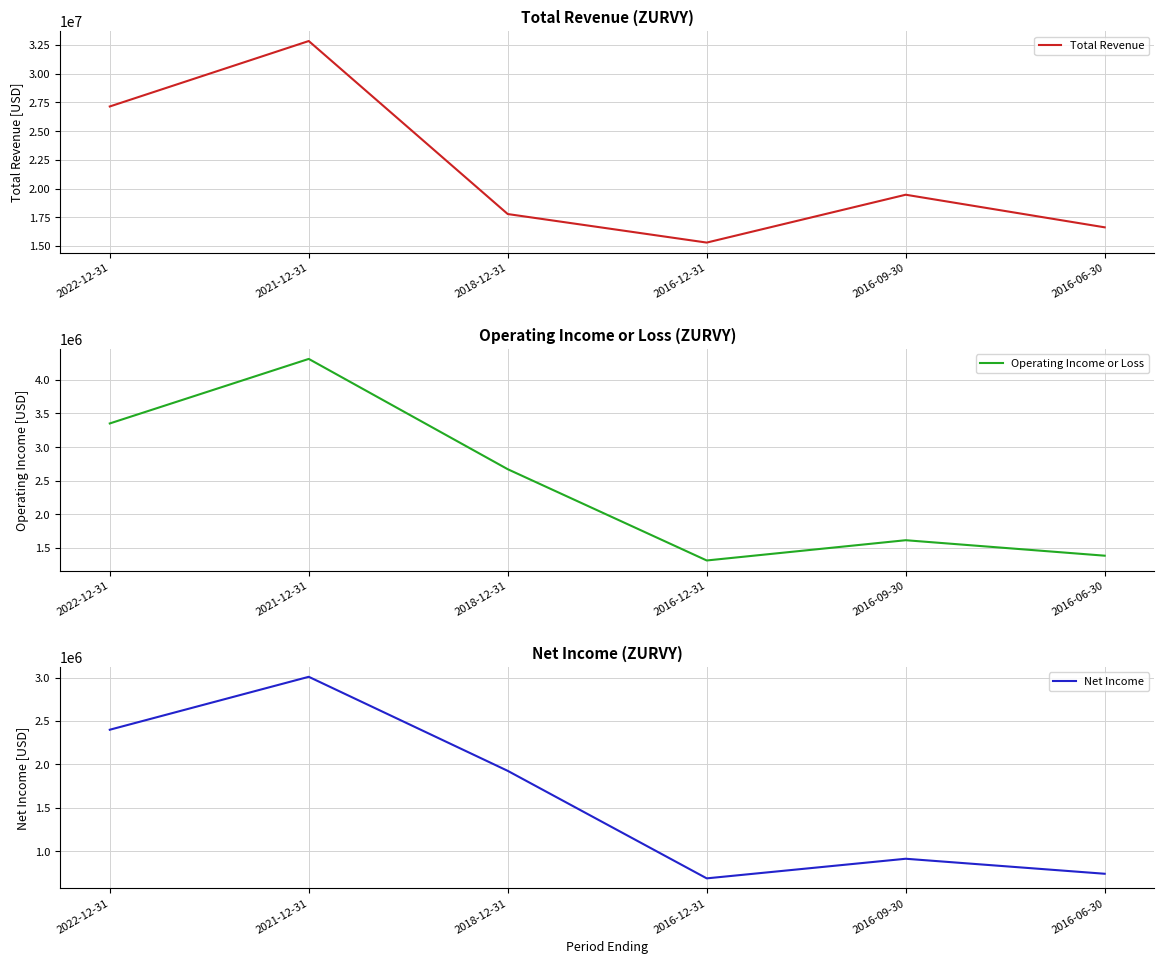

Which series changed the most between 2018-12-31 and 2016-06-30?

Operating Income or Loss